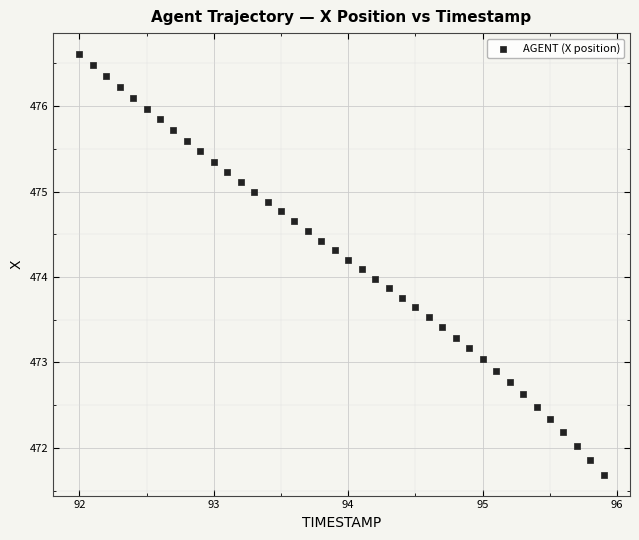

What is the range of Y values (max minus min)?

4.9